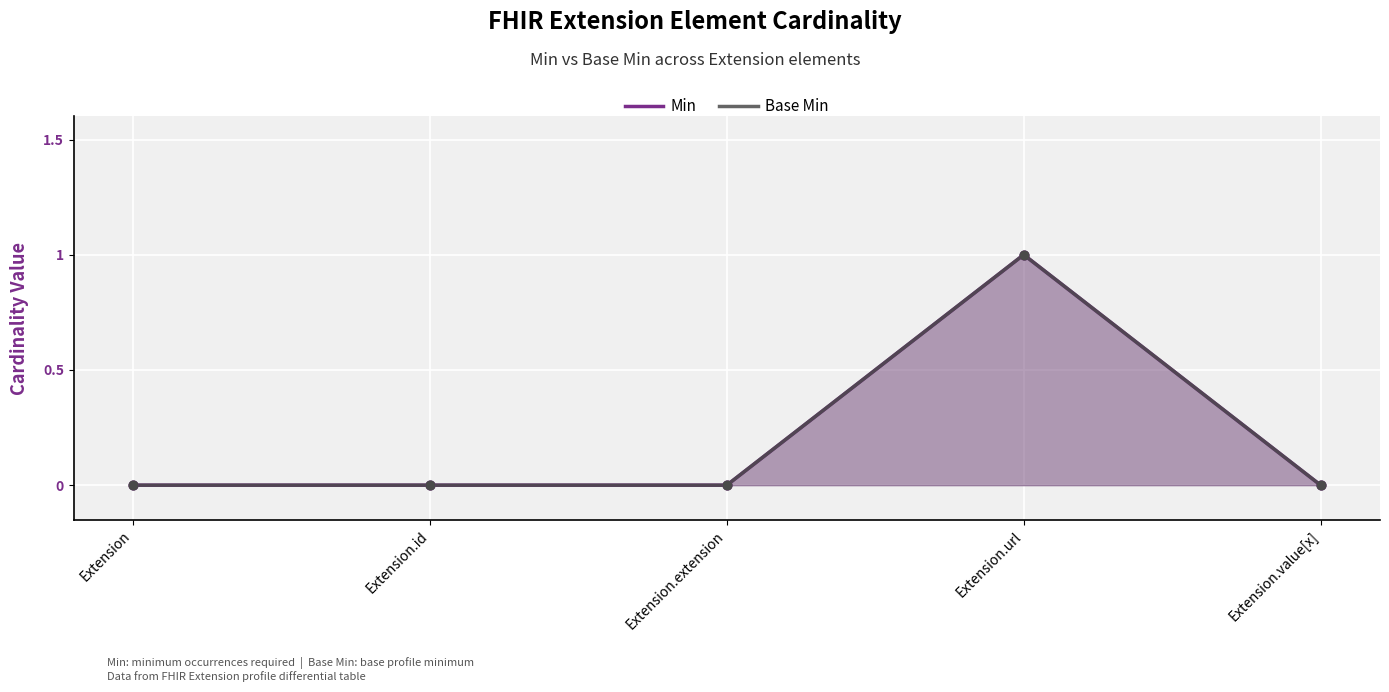

Is the value of Base Min at Extension.url greater than the value of Min at Extension.url?

No